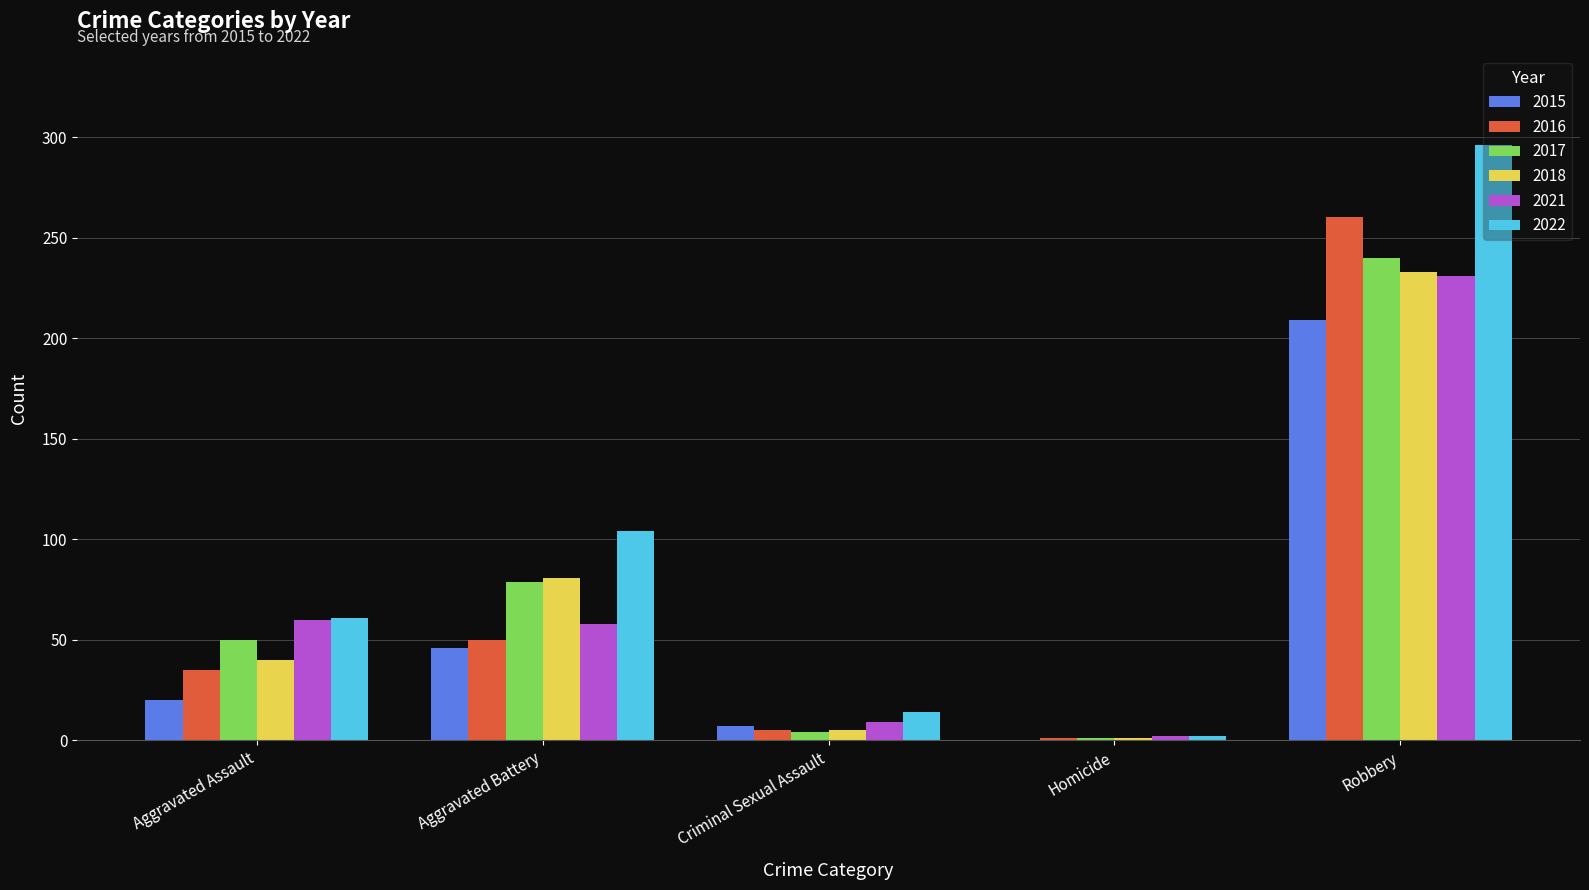

Which series changed the most between Criminal Sexual Assault and Robbery?

2022